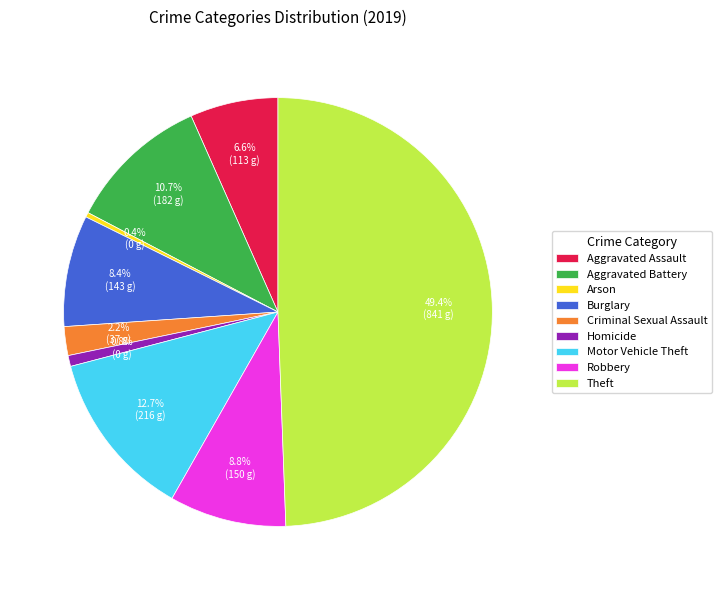

Which category has the biggest portion of the pie?

Theft